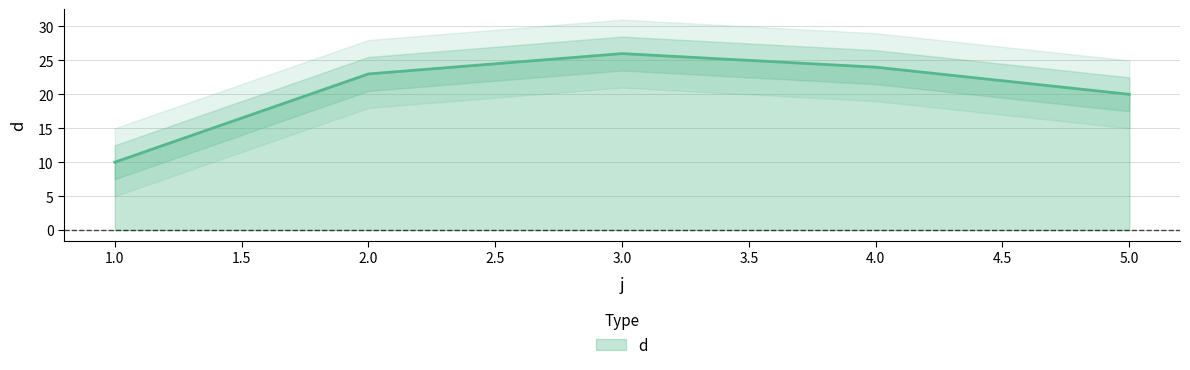

At which label is the value closest to 18?

5